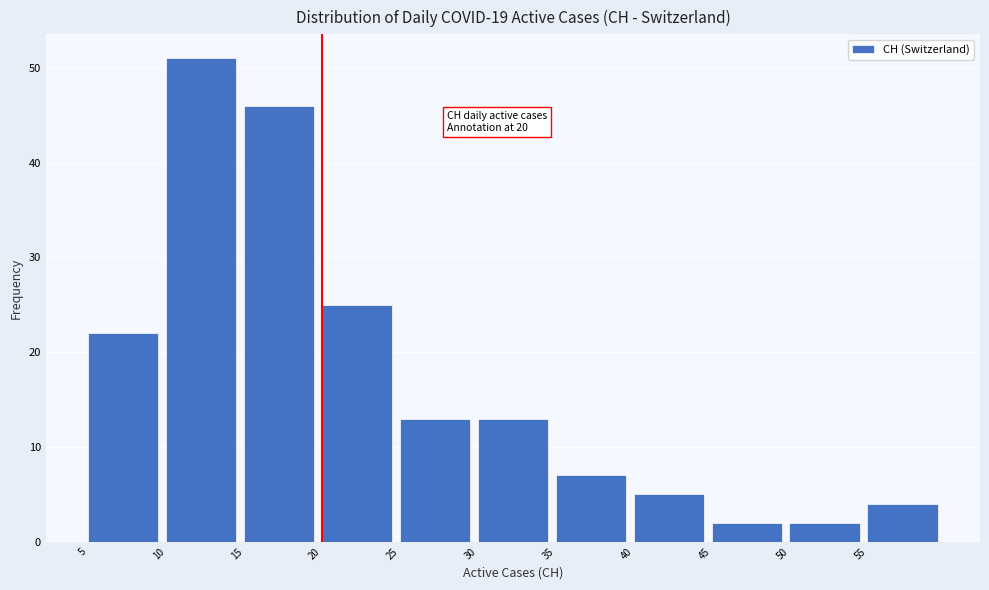

Over which range of the x-axis is the bar tallest?

10 to 15